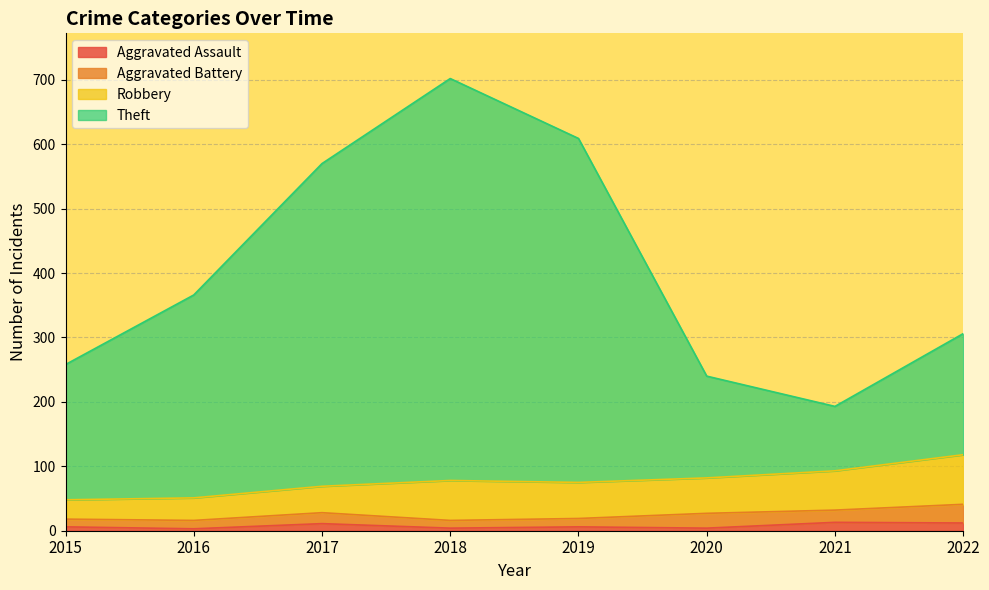

What is the difference between the second highest and minimum values in the Theft series?

416